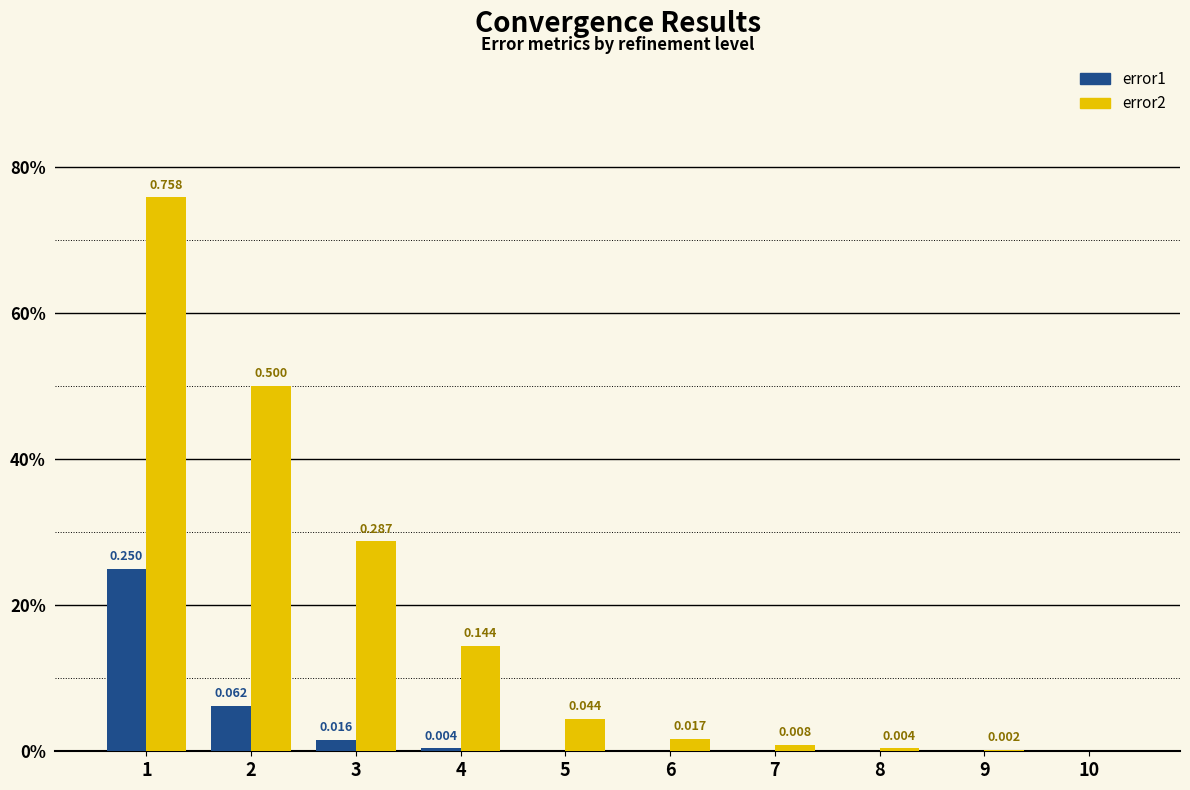

What is the value of the error2 bar at the 3rd from the left?

0.3